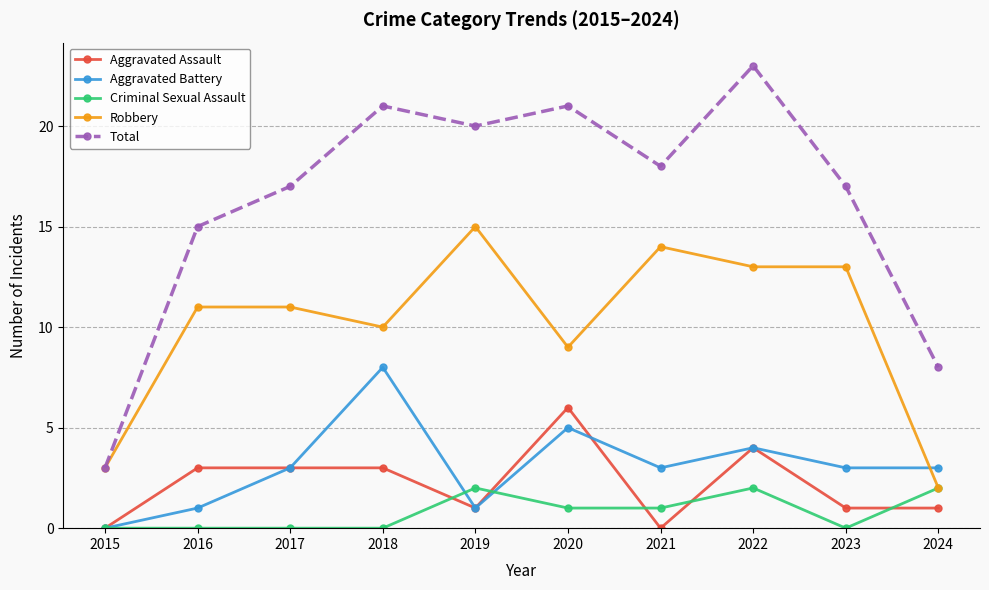

At which category is the sum across all series the highest?

2022